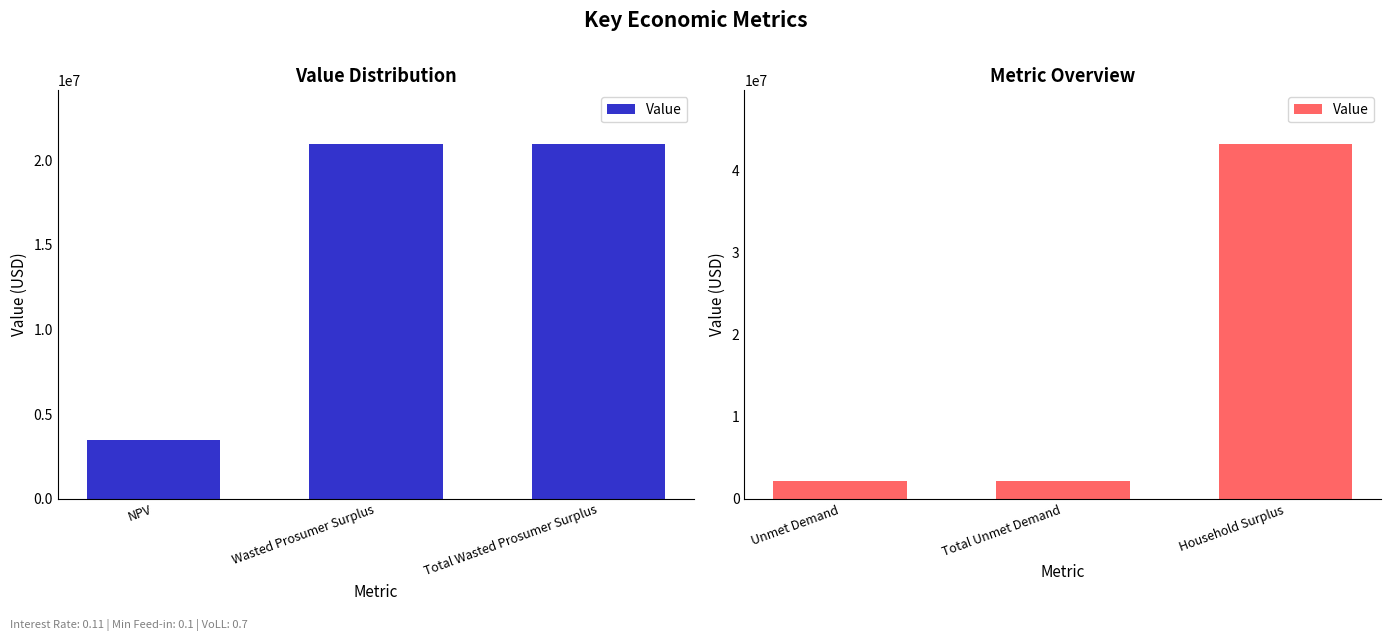

What is the greatest value displayed?

43300541.4